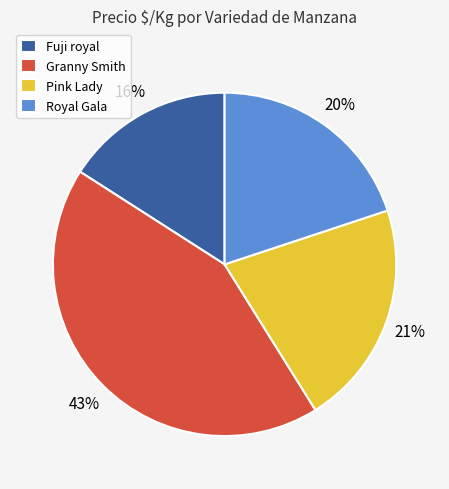

What is the ratio of the value at Fuji royal to the value at Granny Smith?

0.4